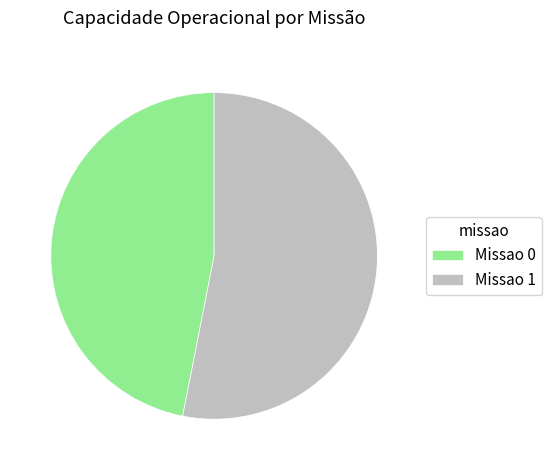

Approximately how many times larger is the value at Missao 0 compared to Missao 1?

0.9